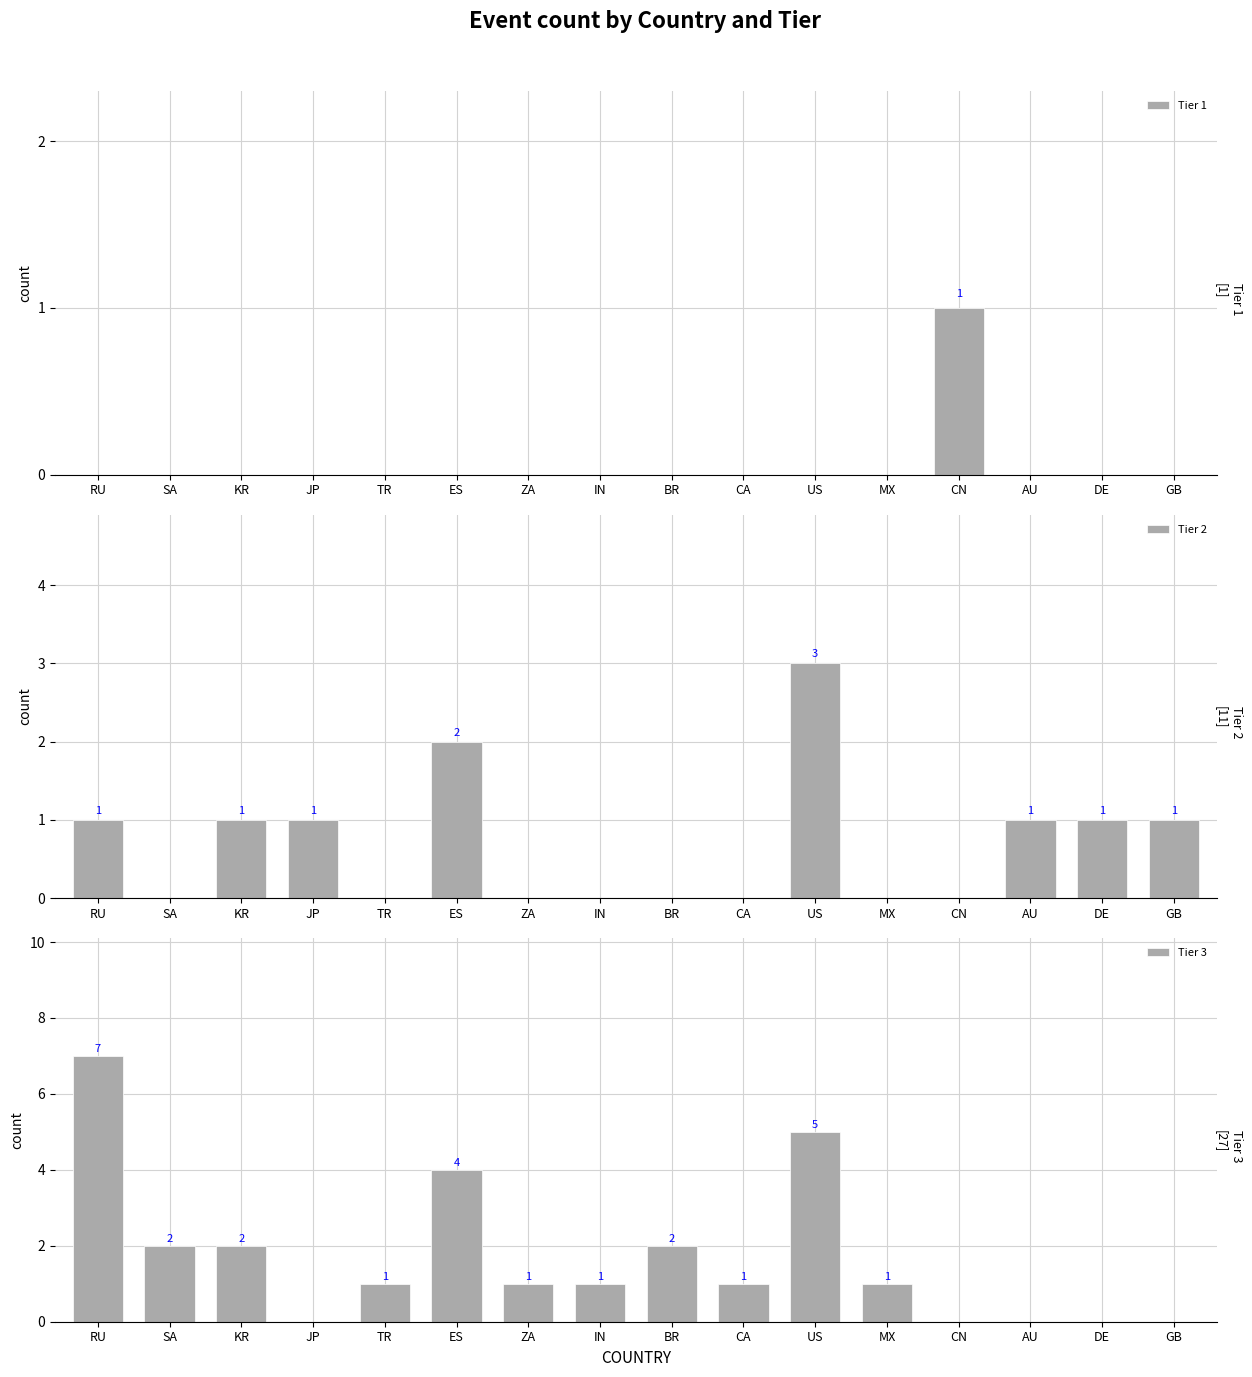

What is the difference between the highest and lowest values at CN?

1